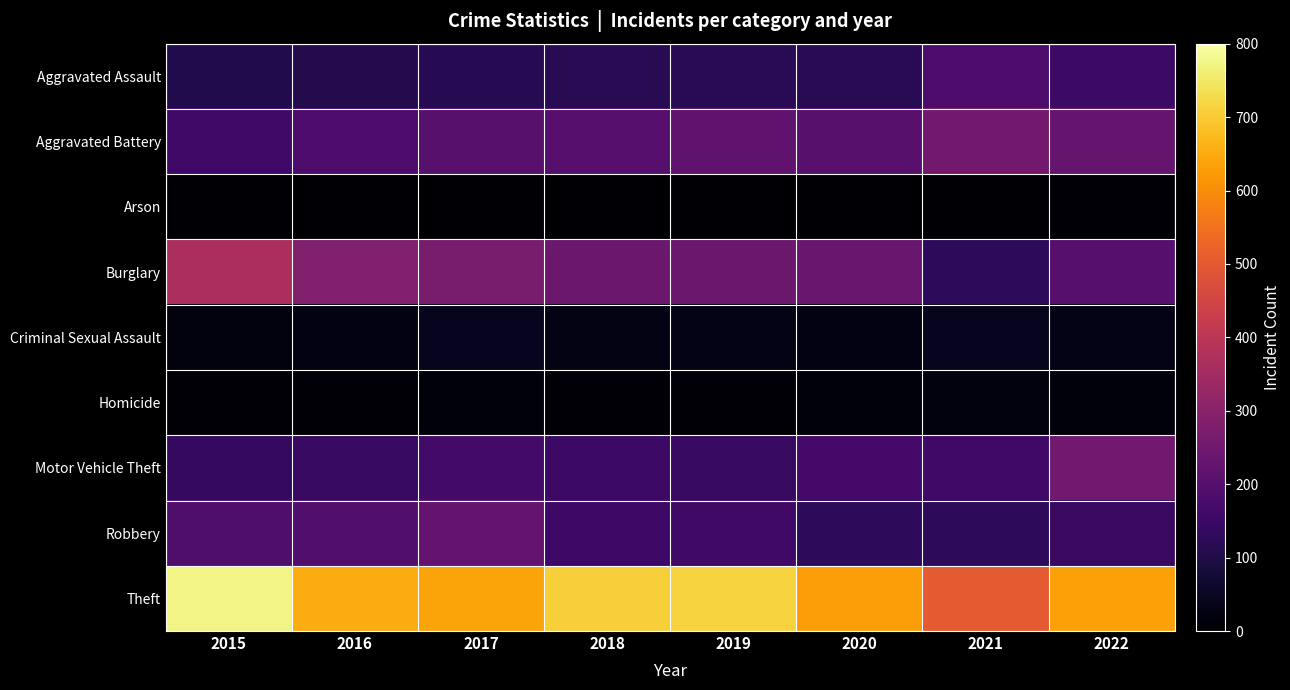

Rank the series by their maximum value, from highest to lowest.

Theft, Burglary, Aggravated Battery, Motor Vehicle Theft, Robbery, Aggravated Assault, Criminal Sexual Assault, Homicide, Arson